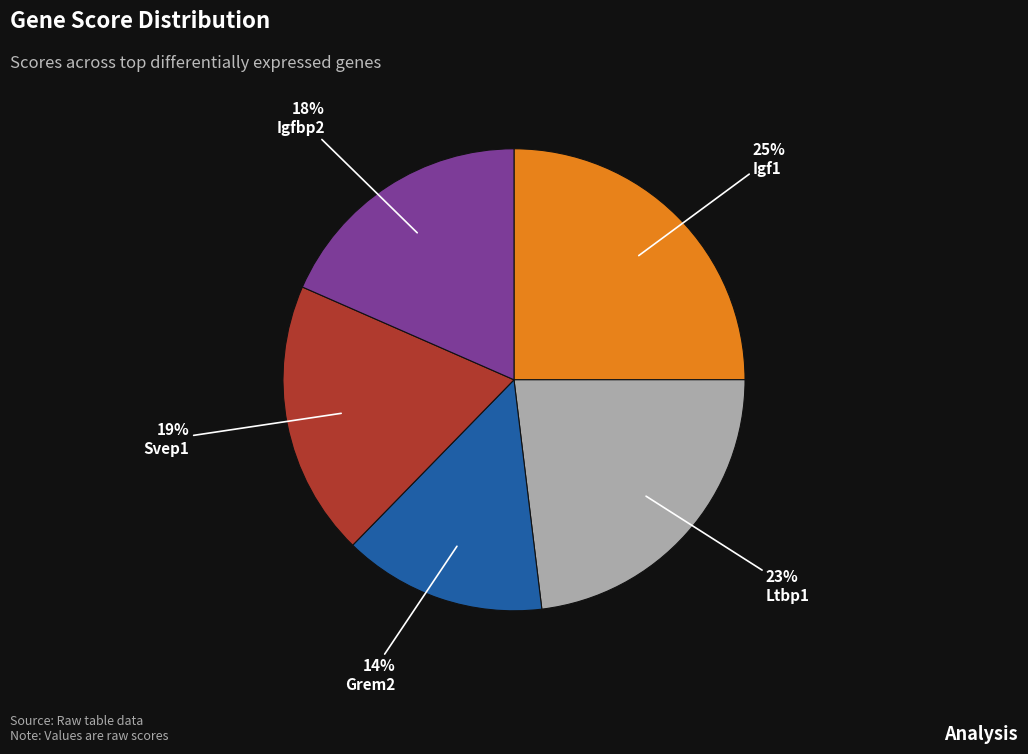

Is it true that Svep1 is 19% of the pie?

True